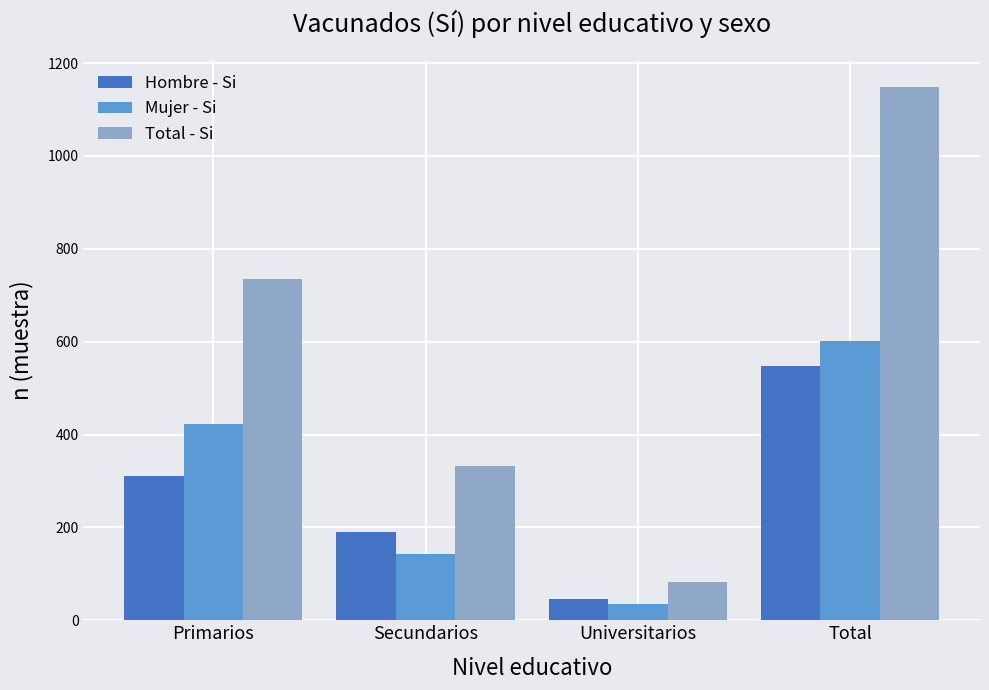

List the series in order of their peak value, highest first.

Total - Si, Mujer - Si, Hombre - Si